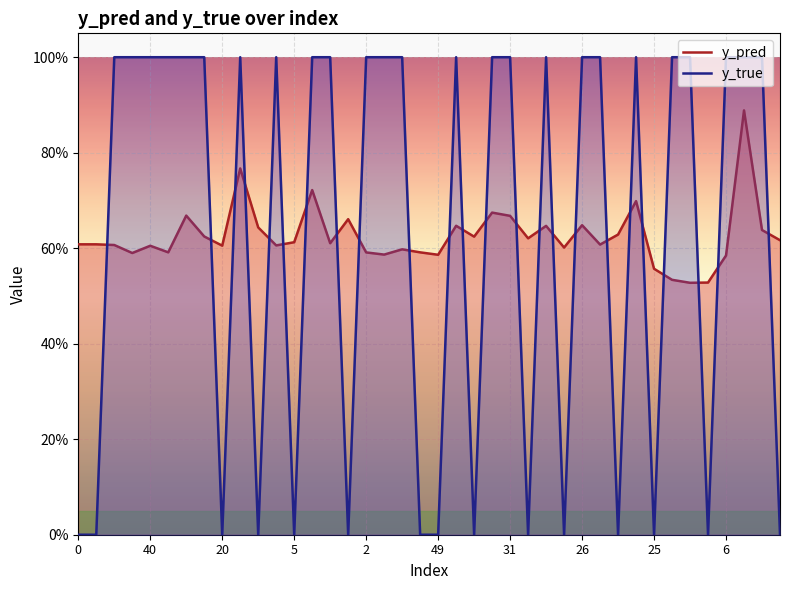

What is the spread (max minus min) of values at 13?

0.3